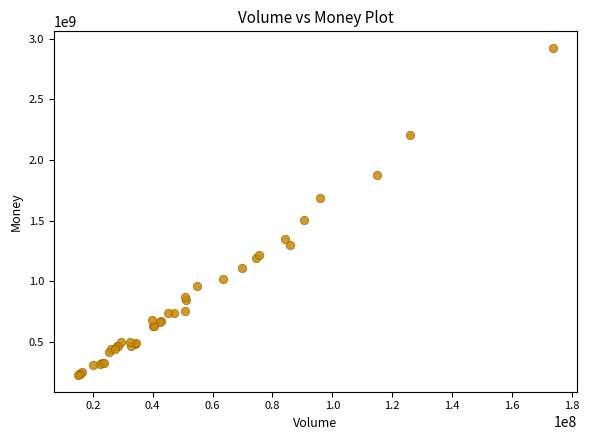

What Y value in the scatter plot is closest to 1574572562?

1508586056.0